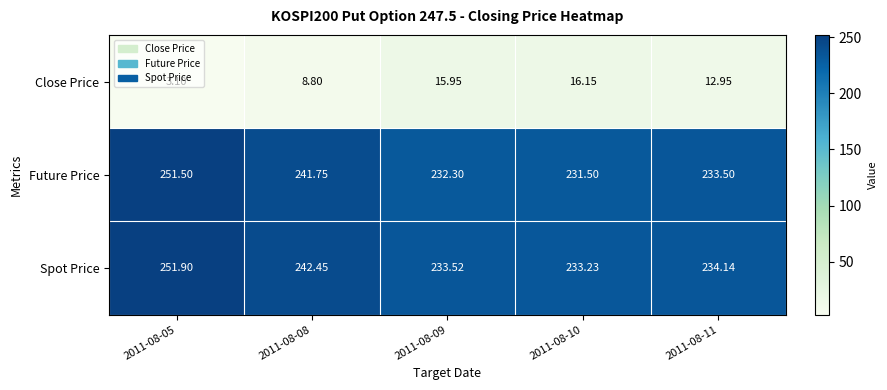

Count the number of categories in the chart.

5